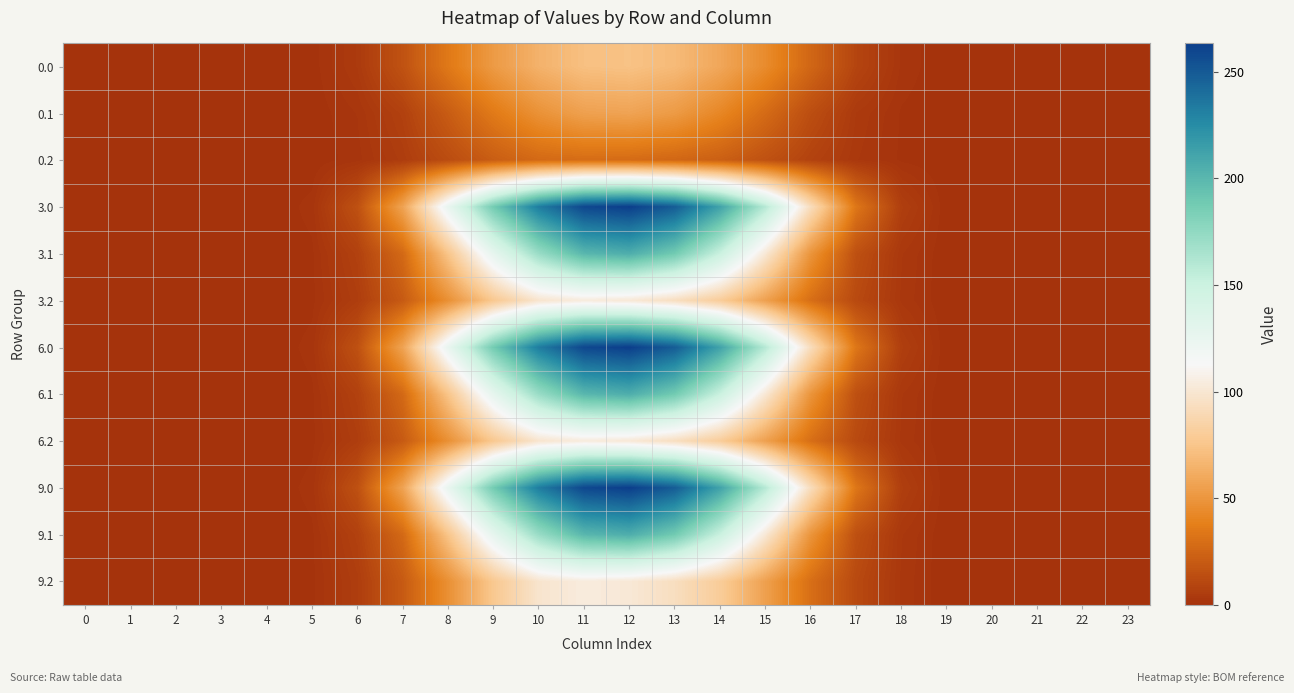

How many data points does each series have?

24